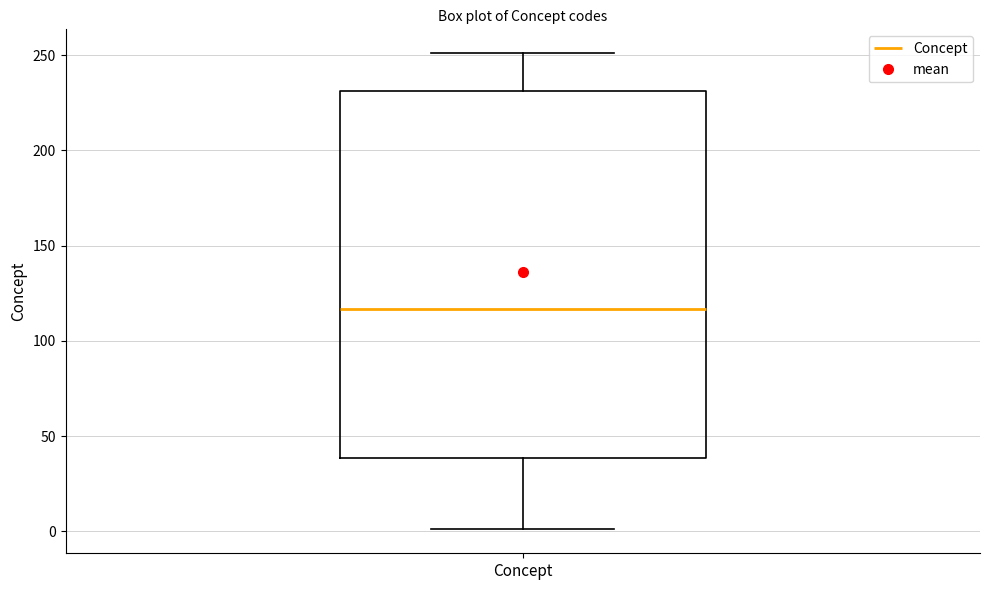

Where does the lower whisker of the box for Concept end on the y-axis? The values are not printed on the chart, so give them approximately, as read against the axis.

0